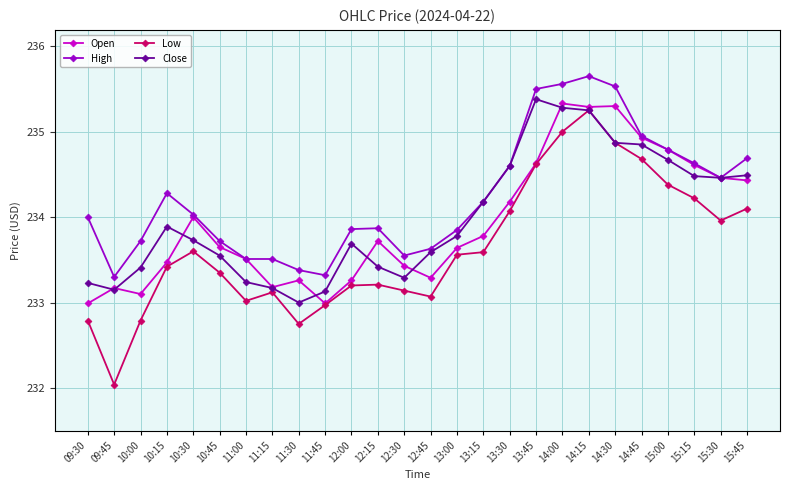

Is it true that Open equals 234.0 at 10:30?

True